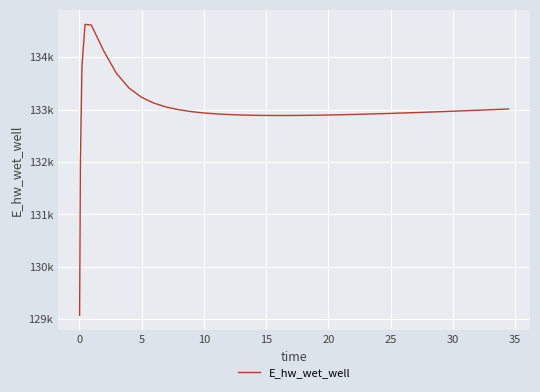

How many interior local valleys (lower than both neighbors) does the data have?

1